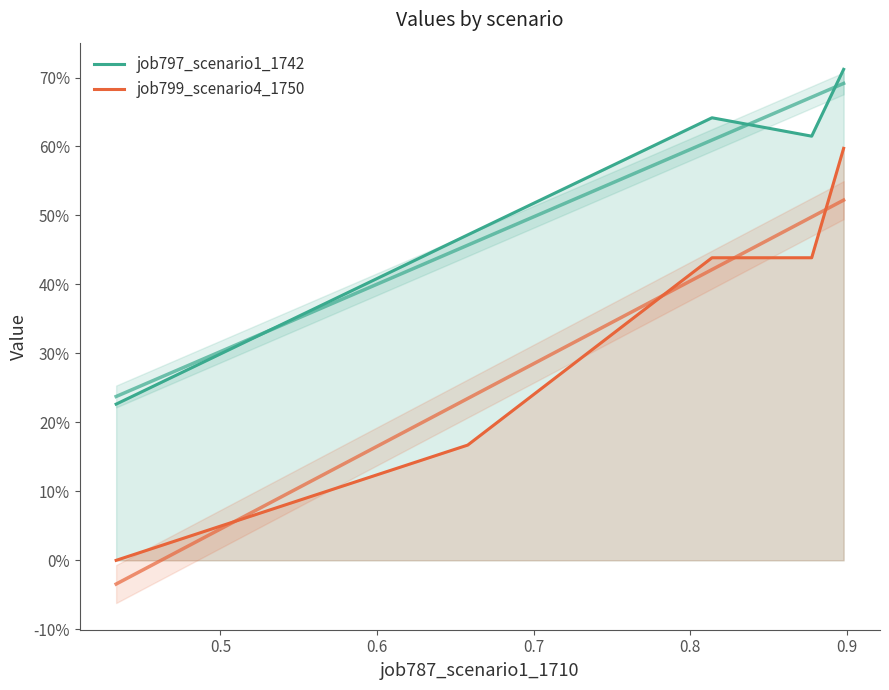

Which has a higher value, 0.8 or 0.7?

0.8